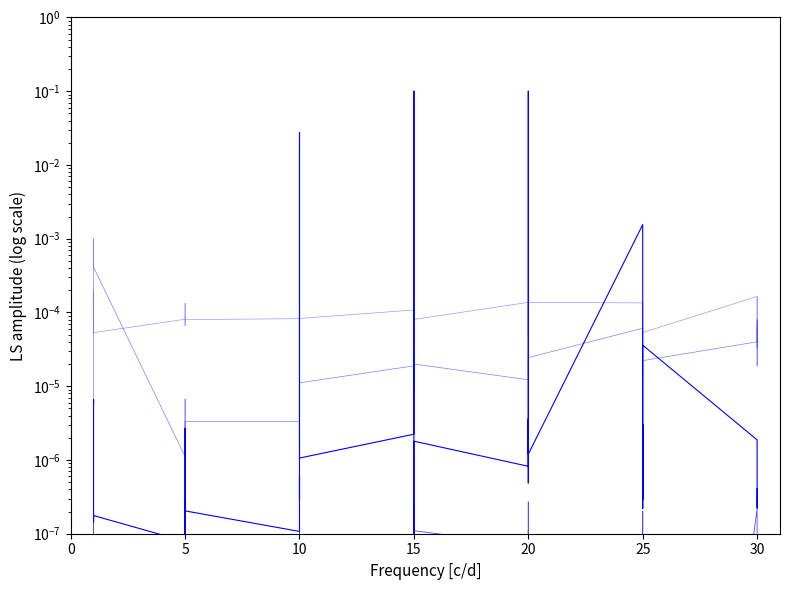

Which series has the largest total across all categories?

currentAveragePrice